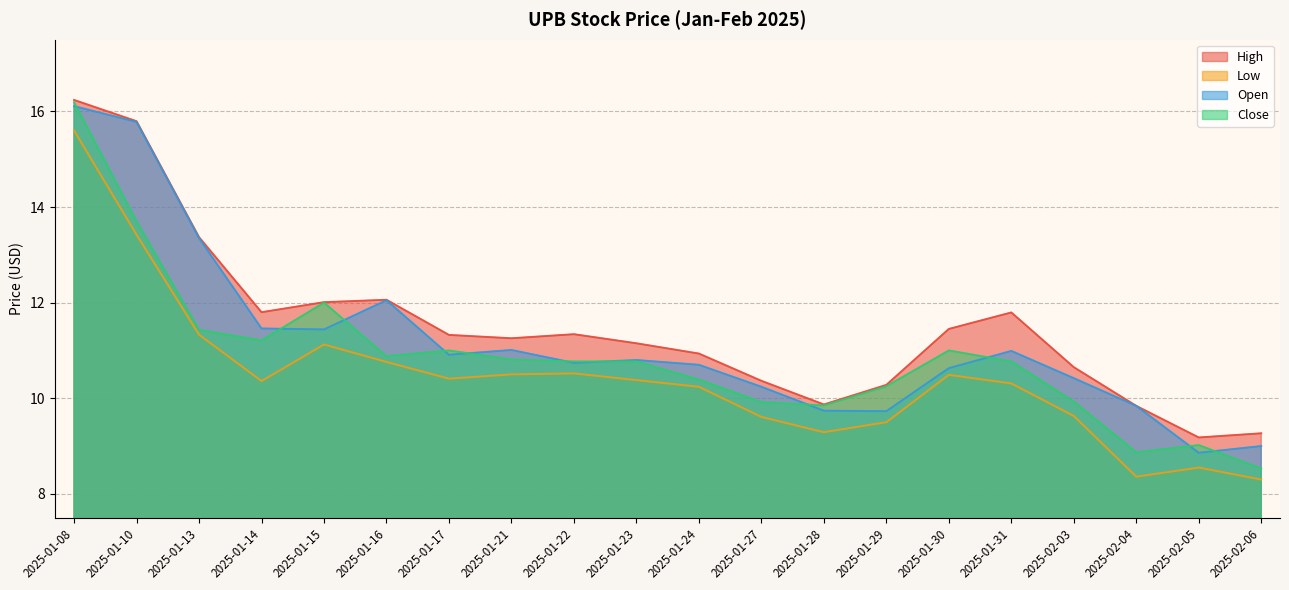

Where does the Low series first go above 10?

2025-01-08